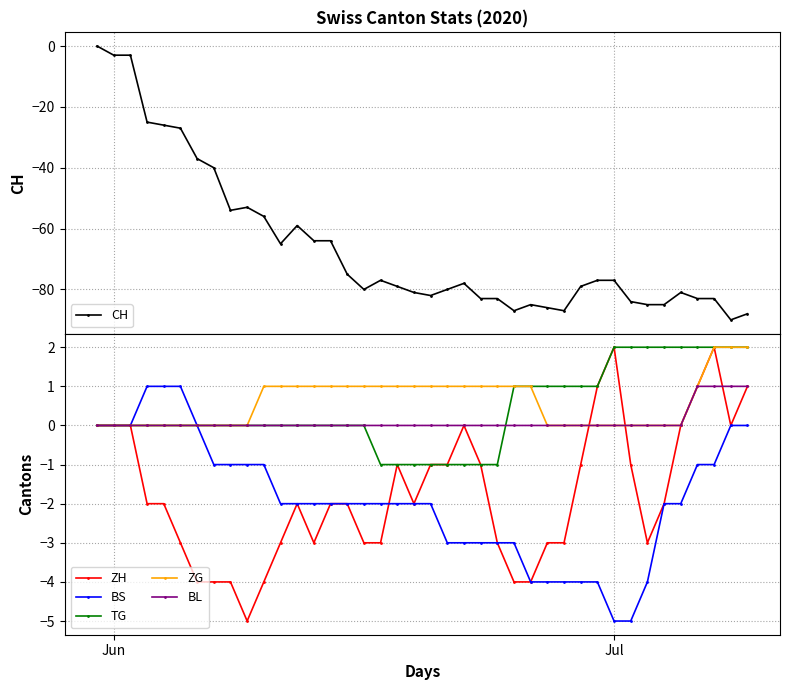

The TG series shows 2 at Jul. True or false?

True